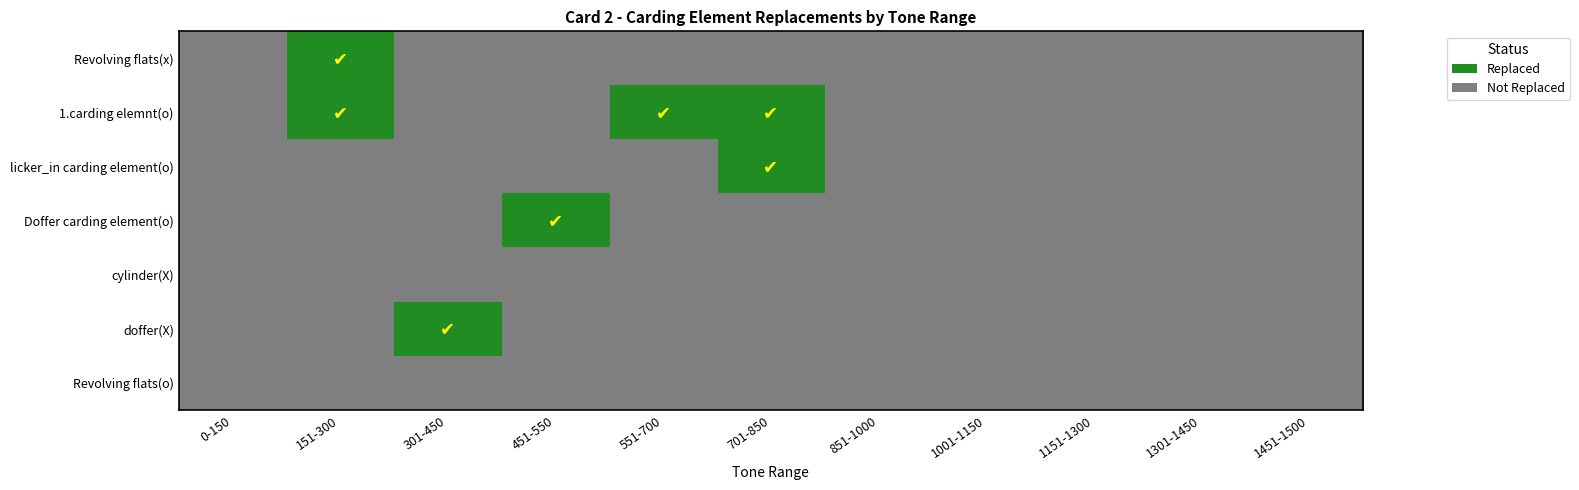

Which label corresponds to the smallest value in the chart?

0-150